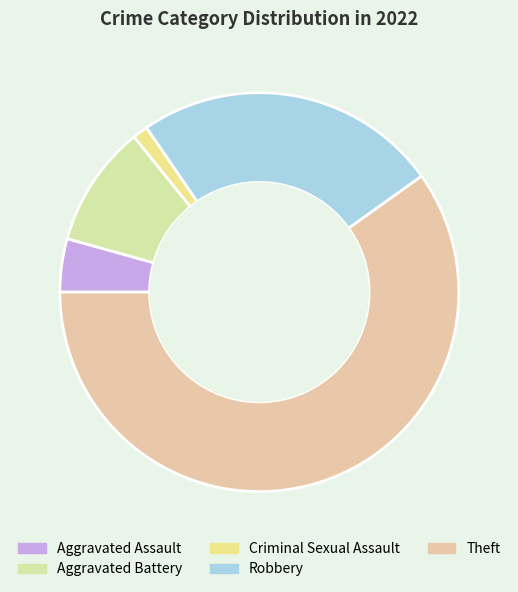

Between Criminal Sexual Assault and Robbery, which is larger?

Robbery